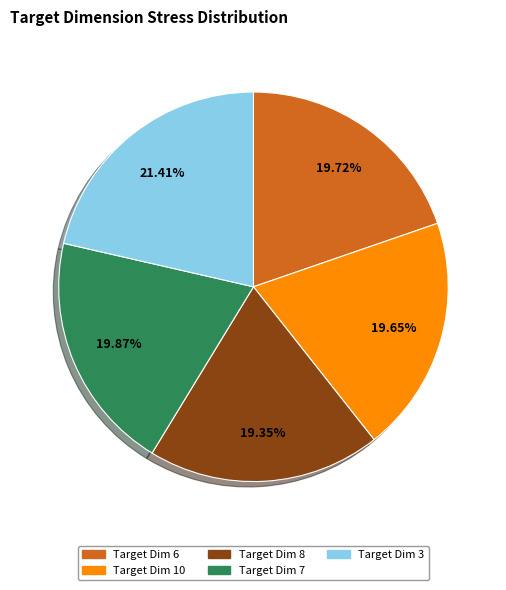

How many slices are in this pie chart?

5